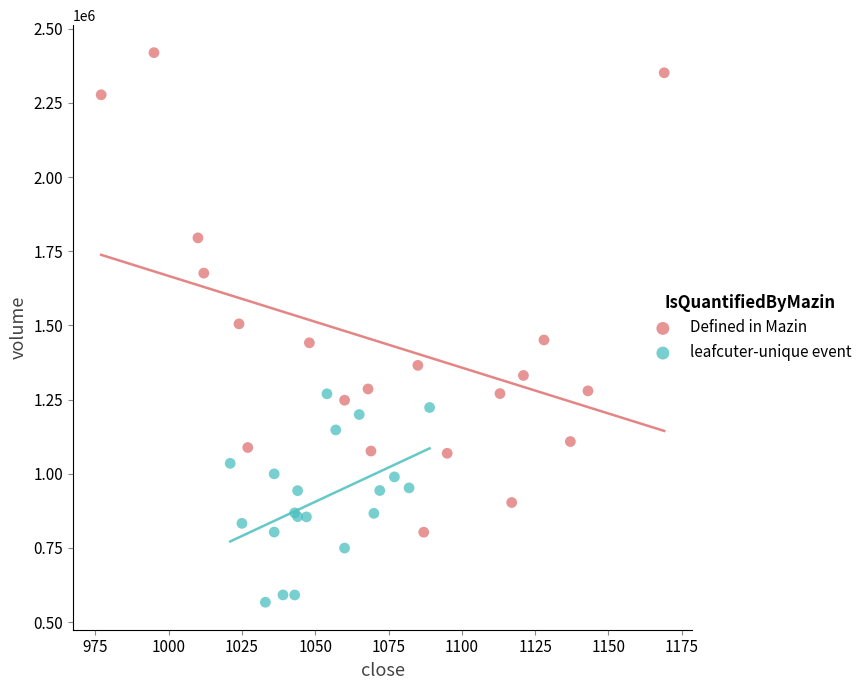

Which series contains the highest Y value?

Defined in Mazin